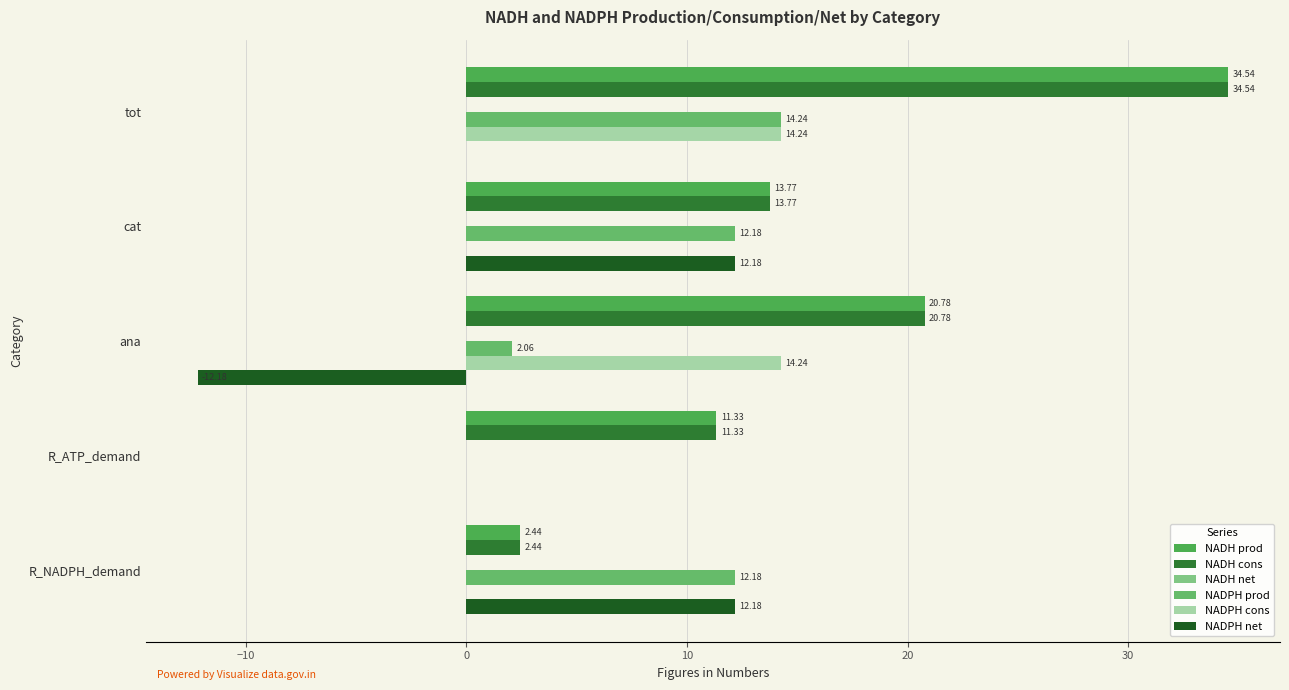

How many distinct data groups are displayed?

5